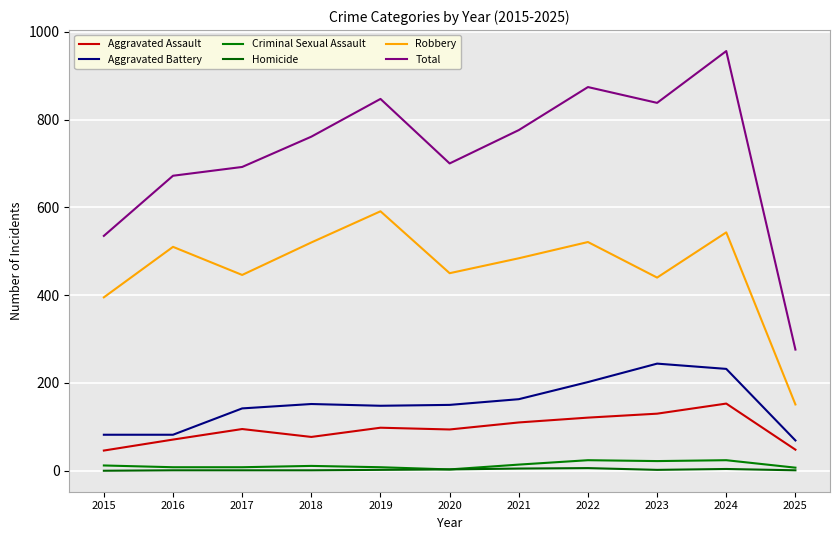

Where is Aggravated Battery nearest to the value 156?

2018